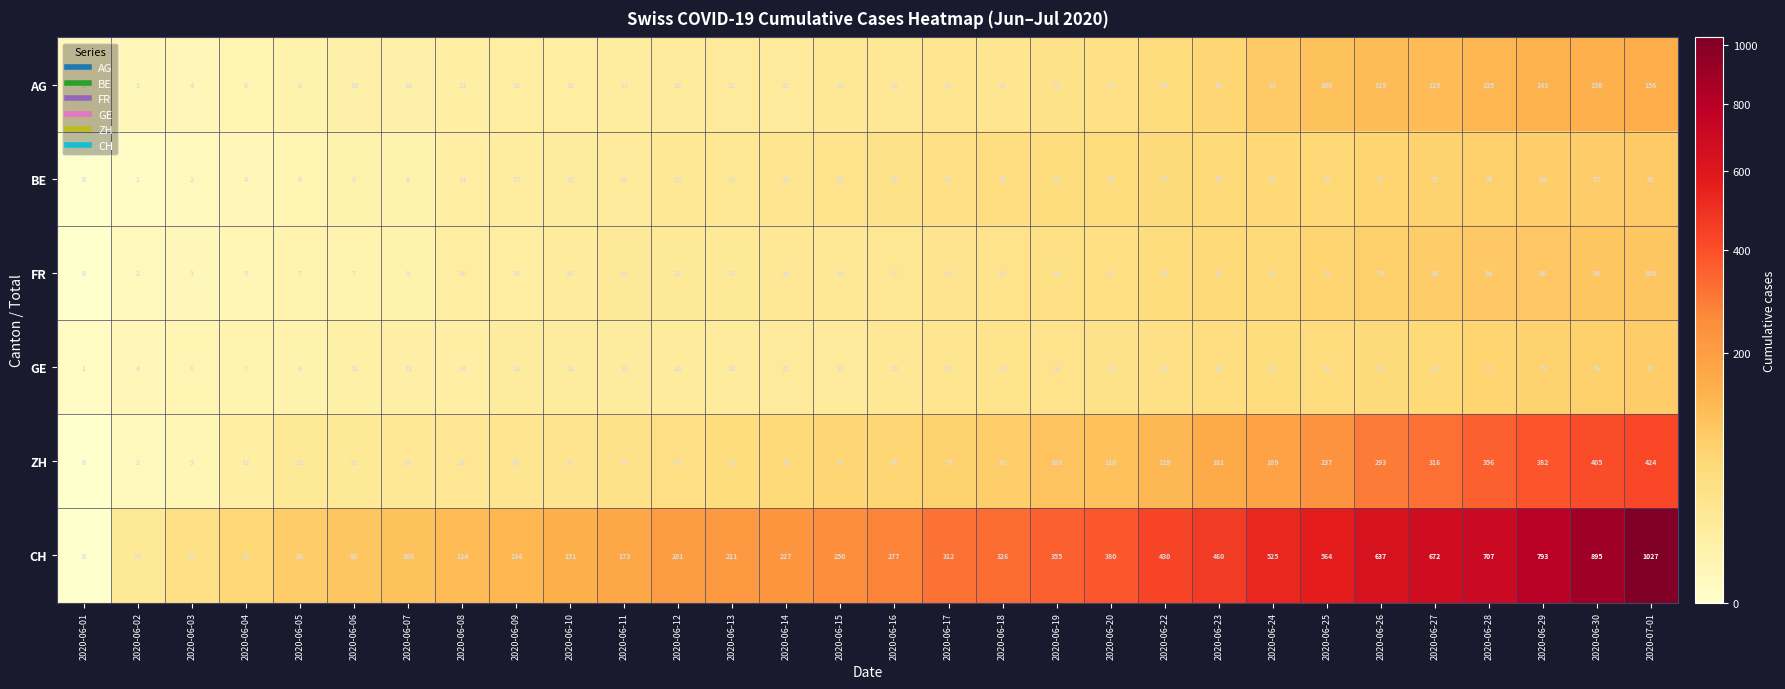

The value of CH at 2020-06-18 is 89. True or false?

False